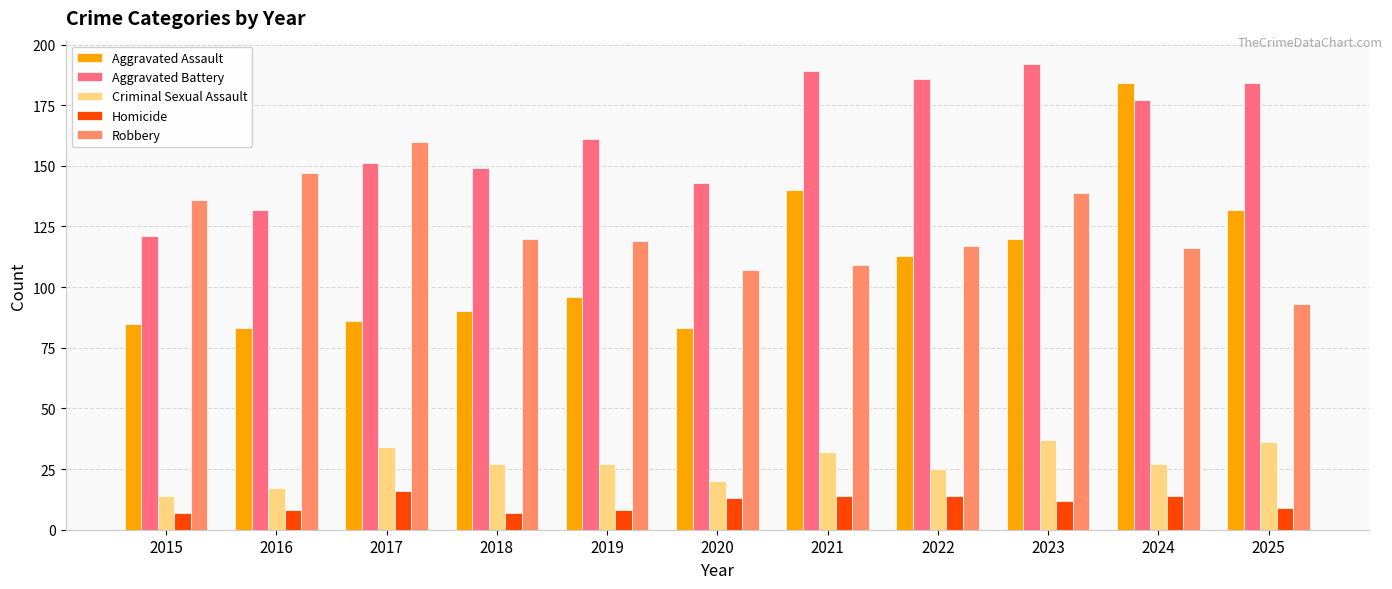

What is the maximum value shown in the chart?

192